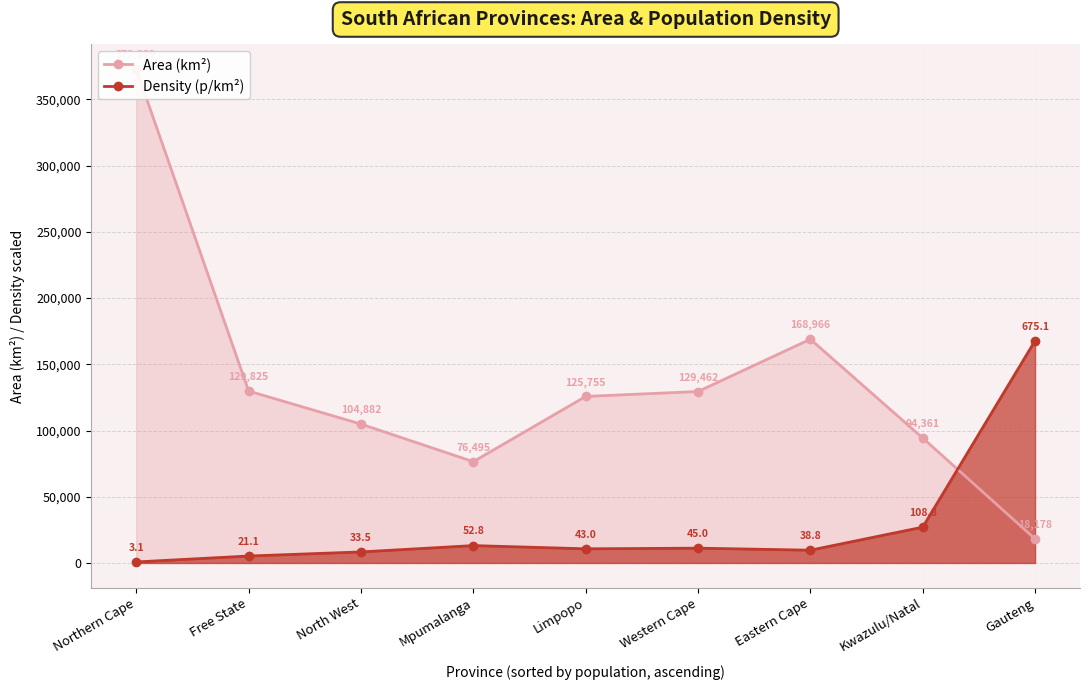

Reading left to right, list all the values displayed in this chart.

Area (km²): Northern Cape=372889.0	Free State=129825.0	North West=104882.0	Mpumalanga=76495.0	Limpopo=125755.0	Western Cape=129462.0	Eastern Cape=168966.0	Kwazulu/Natal=94361.0	Gauteng=18178.0
Density (p/km²): Northern Cape=770.5	Free State=5244.5	North West=8326.6	Mpumalanga=13123.7	Limpopo=10687.9	Western Cape=11185.0	Eastern Cape=9644.0	Kwazulu/Natal=27042.9	Gauteng=167800.1